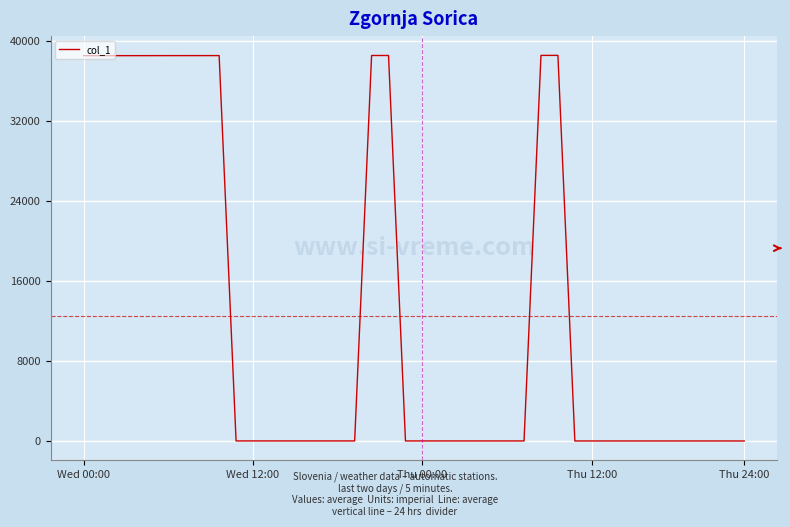

What is the difference between the maximum and minimum values?

38604